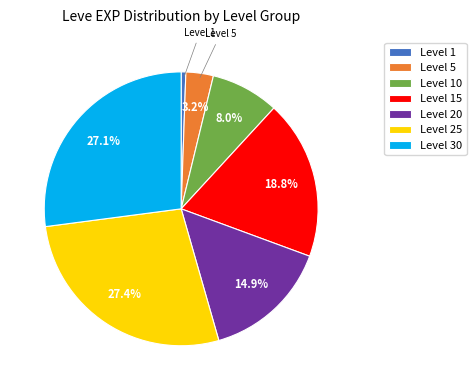

Between Level 25 and Level 10, which is larger?

Level 25